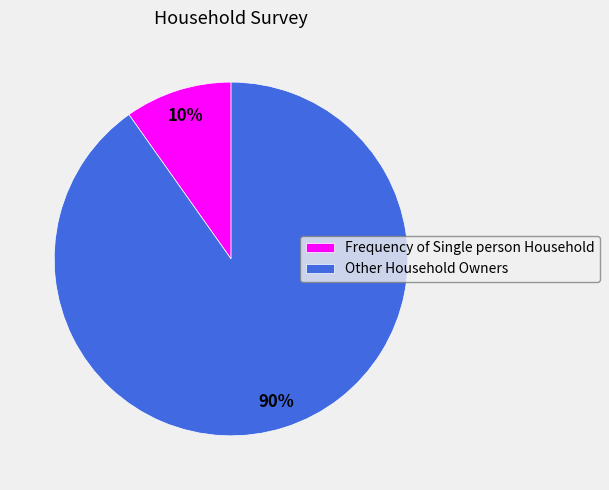

Is it true that Other Household Owners is 90% of the pie?

True